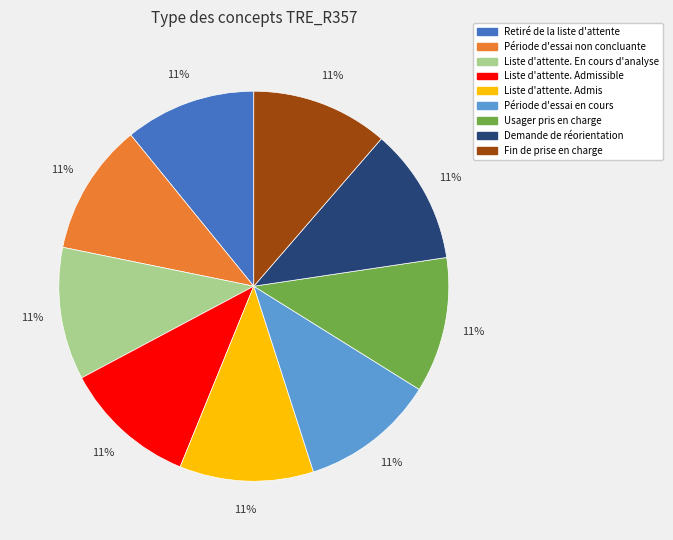

The Liste d'attente. En cours d'analyse slice represents 11% of the pie. True or false?

True